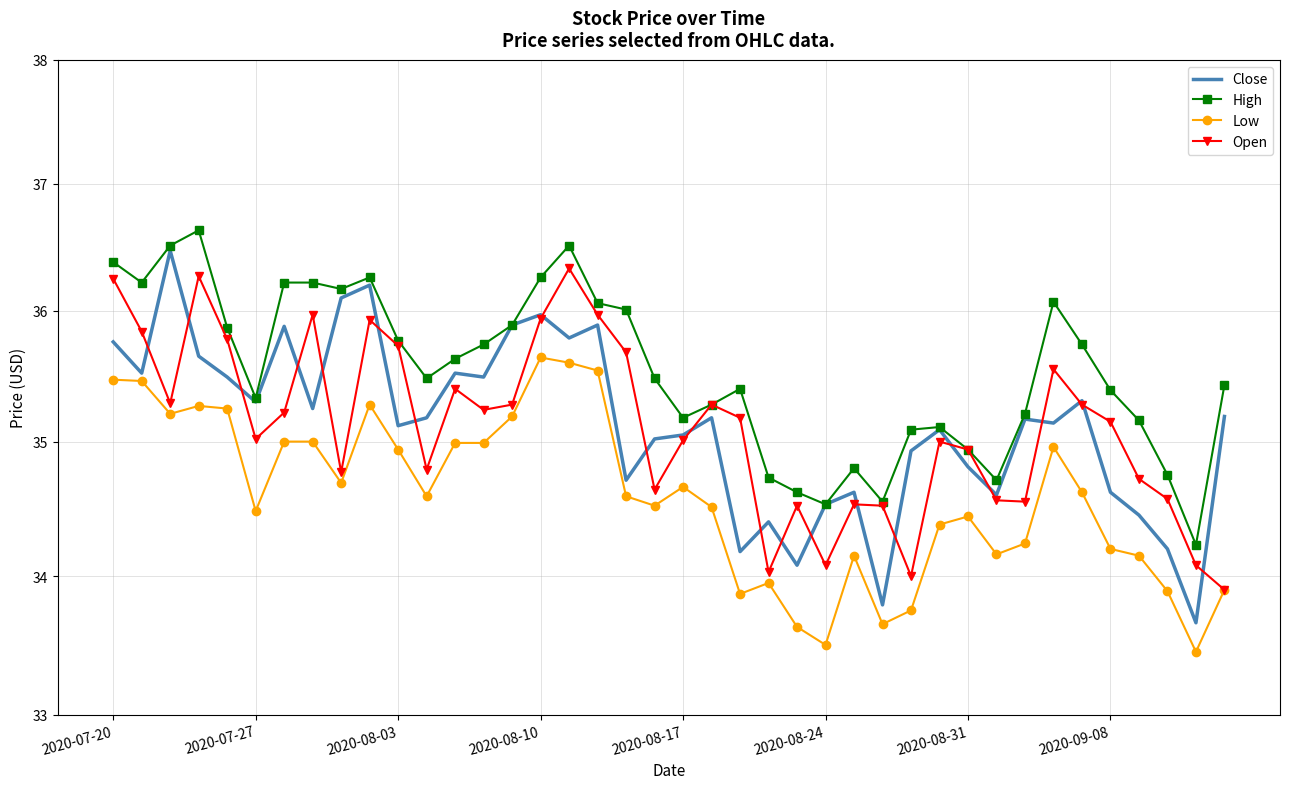

The value of Close at 33 is 59.5. True or false?

False